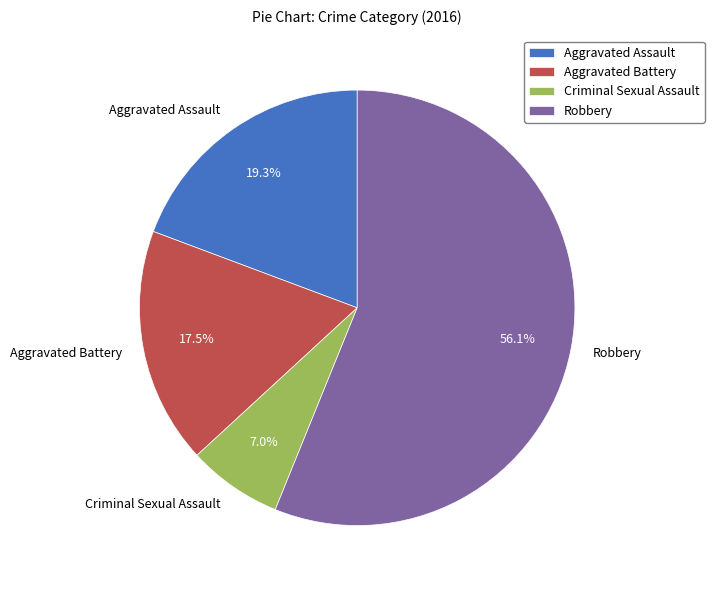

To the nearest percent, what is the combined percentage of Criminal Sexual Assault and Aggravated Assault?

26%